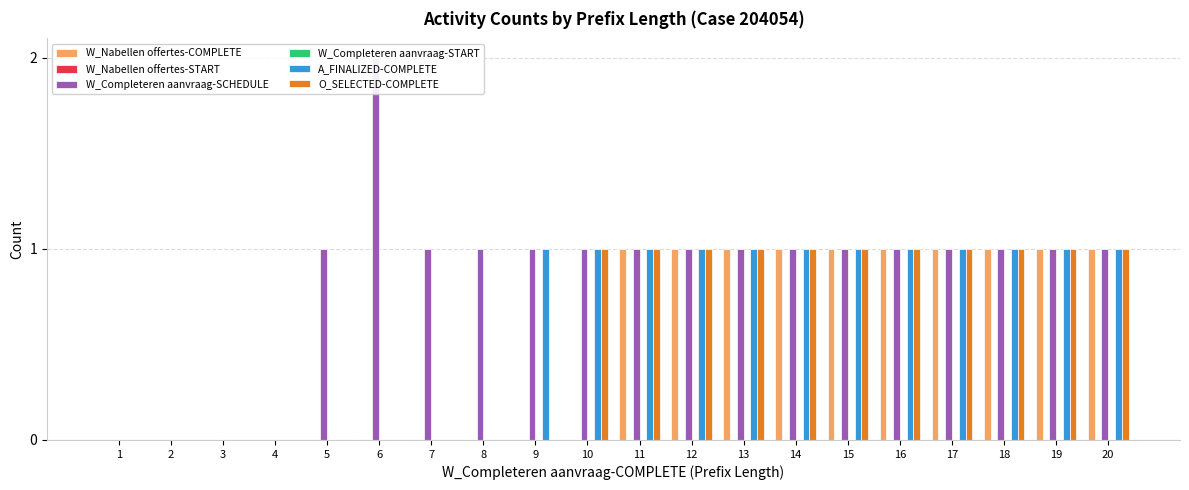

List the series in order of their peak value, lowest first.

W_Nabellen offertes-START, W_Completeren aanvraag-START, W_Nabellen offertes-COMPLETE, A_FINALIZED-COMPLETE, O_SELECTED-COMPLETE, W_Completeren aanvraag-SCHEDULE